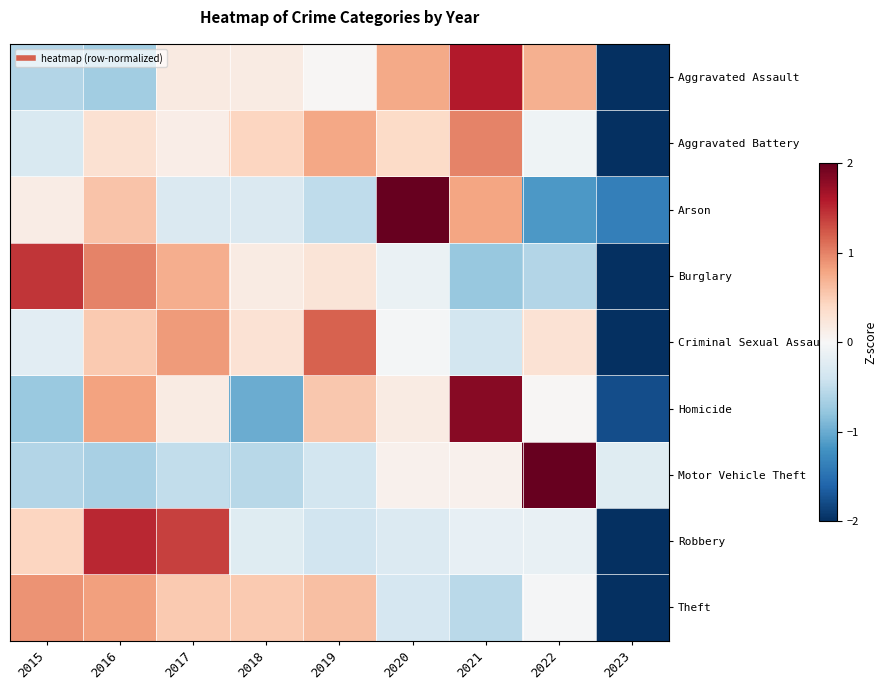

What is the total value across all series at 2017?

3.2